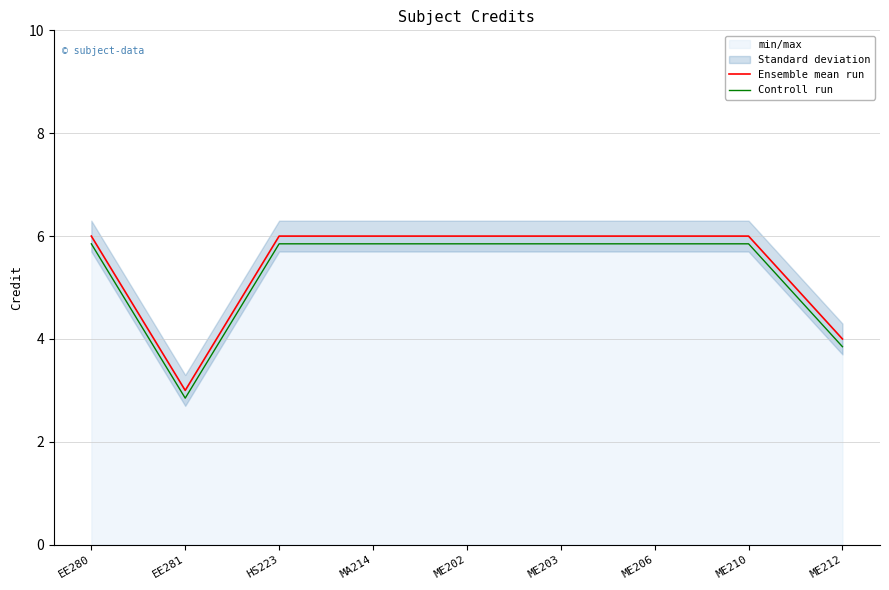

What is the label of the 1st point from the right?

ME212